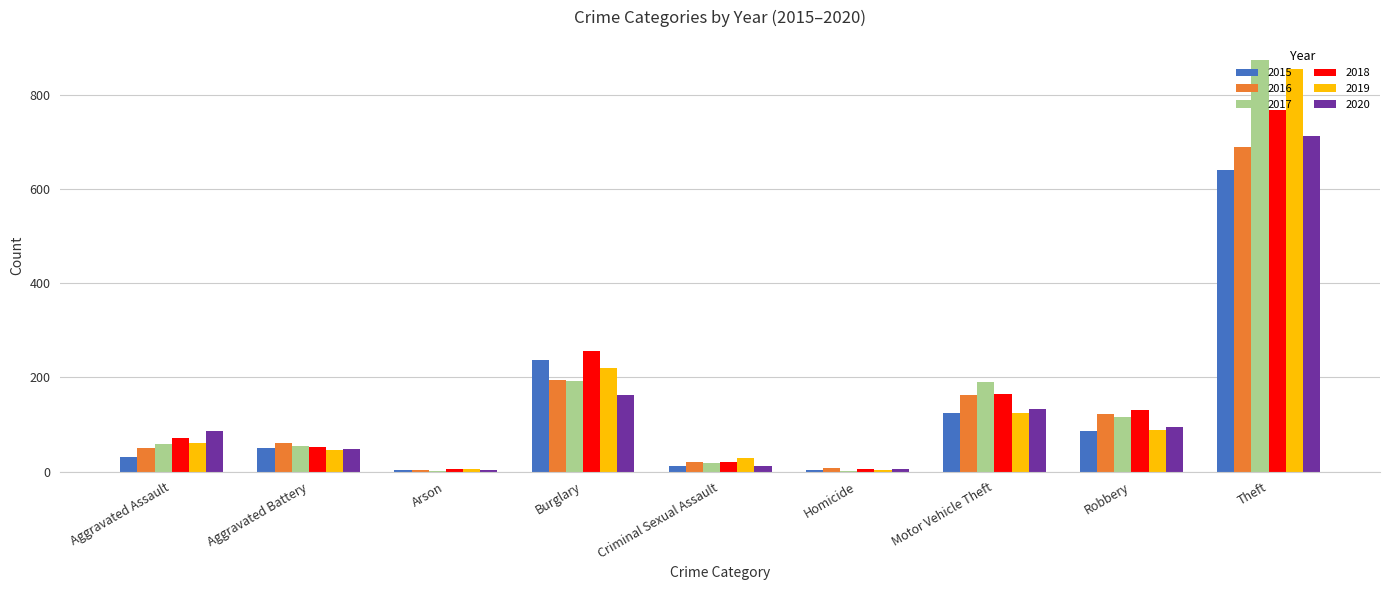

What is the maximum value shown in the chart?

873